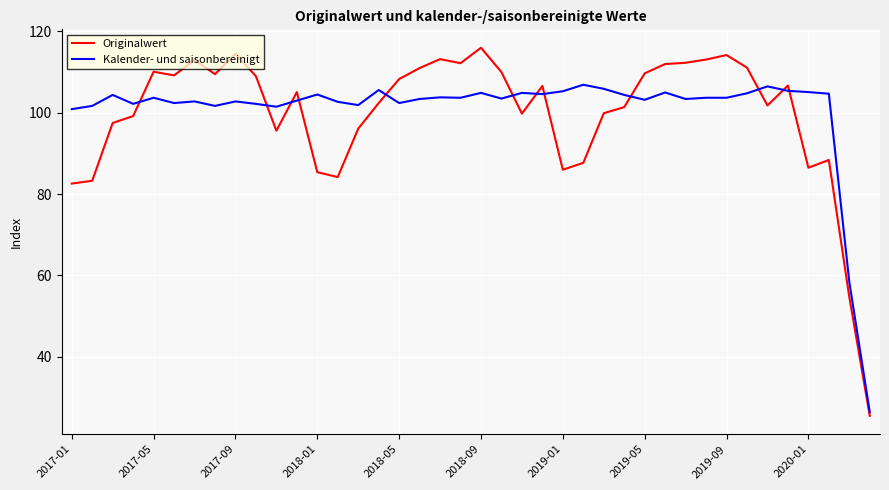

Which series has the largest range (max minus min)?

Originalwert